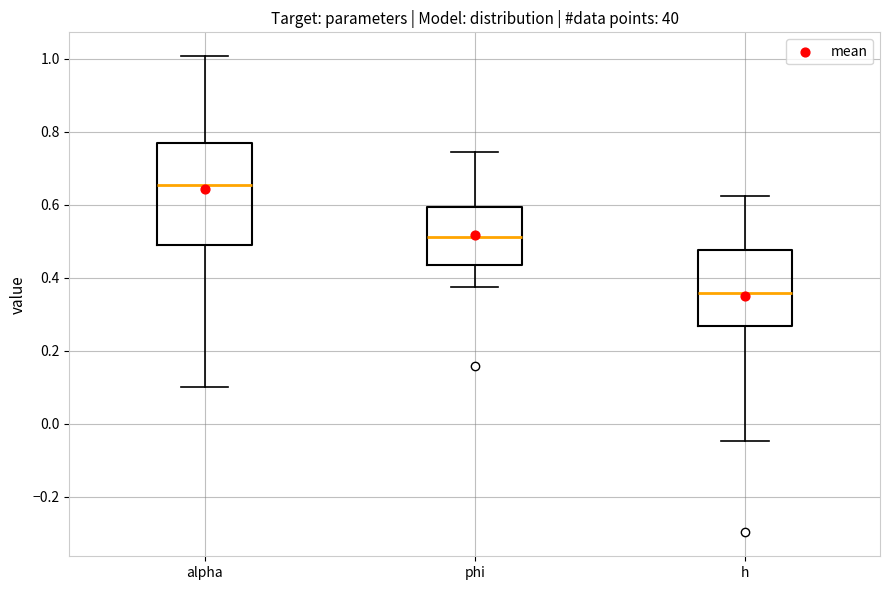

Which box has the highest median line?

alpha